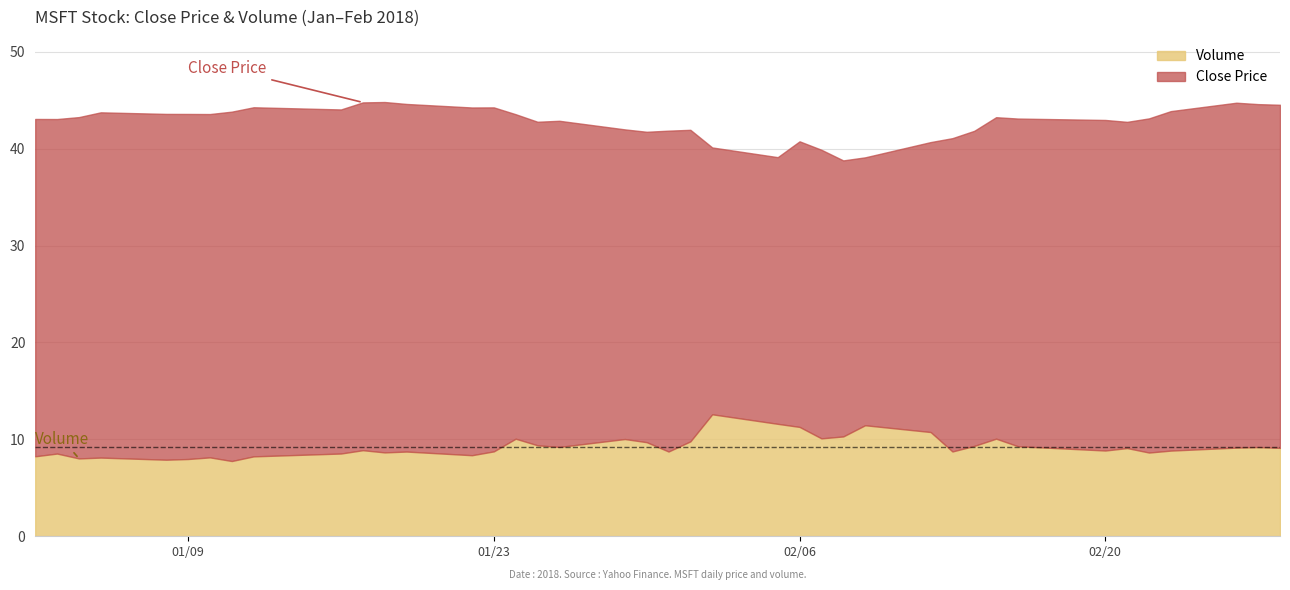

Reading left to right, extract all data points from this chart.

Close: 2018-01-02=43.1	2018-01-03=43.1	2018-01-04=43.3	2018-01-05=43.8	2018-01-08=43.6	2018-01-09=43.6	2018-01-10=43.6	2018-01-11=43.8	2018-01-12=44.3	2018-01-16=44.0	2018-01-17=44.8	2018-01-18=44.8	2018-01-19=44.6	2018-01-22=44.2	2018-01-23=44.3	2018-01-24=43.6	2018-01-25=42.8	2018-01-26=42.9	2018-01-29=42.0	2018-01-30=41.7	2018-01-31=41.9	2018-02-01=41.9	2018-02-02=40.1	2018-02-05=39.1	2018-02-06=40.8	2018-02-07=39.9	2018-02-08=38.8	2018-02-09=39.1	2018-02-12=40.7	2018-02-13=41.1	2018-02-14=41.8	2018-02-15=43.2	2018-02-16=43.1	2018-02-20=43.0	2018-02-21=42.8	2018-02-22=43.1	2018-02-23=43.9	2018-02-26=44.7	2018-02-27=44.6	2018-02-28=44.5
Volume_scaled: 2018-01-02=102223600.0	2018-01-03=118071600.0	2018-01-04=89738400.0	2018-01-05=94640000.0	2018-01-08=82271200.0	2018-01-09=86336000.0	2018-01-10=95839600.0	2018-01-11=74670800.0	2018-01-12=101672400.0	2018-01-16=118263600.0	2018-01-17=137547200.0	2018-01-18=124773600.0	2018-01-19=129700400.0	2018-01-22=108434400.0	2018-01-23=130756400.0	2018-01-24=204420400.0	2018-01-25=166116000.0	2018-01-26=156572000.0	2018-01-29=202561600.0	2018-01-30=184192800.0	2018-01-31=129915600.0	2018-02-01=188923200.0	2018-02-02=346375200.0	2018-02-05=290954000.0	2018-02-06=272975200.0	2018-02-07=206434400.0	2018-02-08=217562000.0	2018-02-09=282690400.0	2018-02-12=243278000.0	2018-02-13=130196800.0	2018-02-14=162579600.0	2018-02-15=204588800.0	2018-02-16=160704400.0	2018-02-20=135722000.0	2018-02-21=149886400.0	2018-02-22=123967600.0	2018-02-23=135249600.0	2018-02-26=152648800.0	2018-02-27=155712400.0	2018-02-28=151128400.0